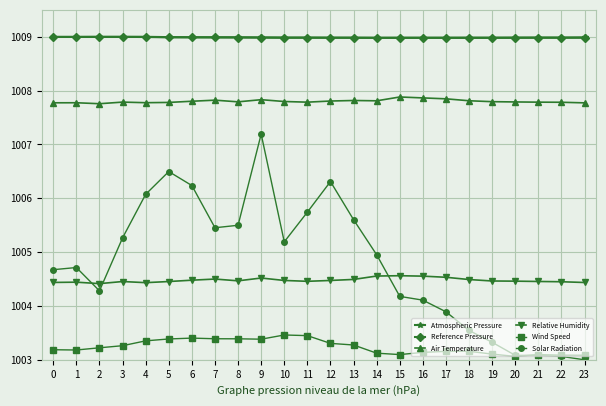

What is the value of the Reference Pressure point at the 6th from the left?

1009.0